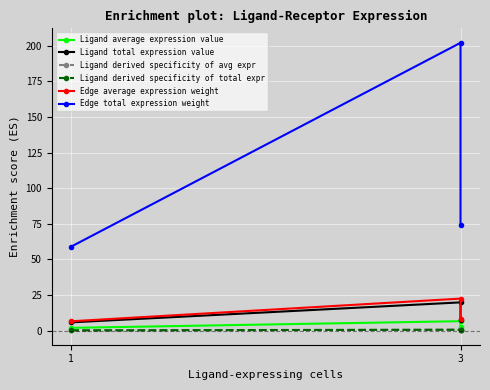

Reading left to right, transcribe all the data shown in this chart.

Ligand average expression value: 1.9	6.6	2.4
Ligand total expression value: 5.8	19.8	7.3
Ligand derived specificity of avg expr: 0.2	0.6	0.2
Ligand derived specificity of total expr: 0.2	0.6	0.2
Edge average expression weight: 6.6	22.4	8.3
Edge total expression weight: 59.0	202.0	74.3